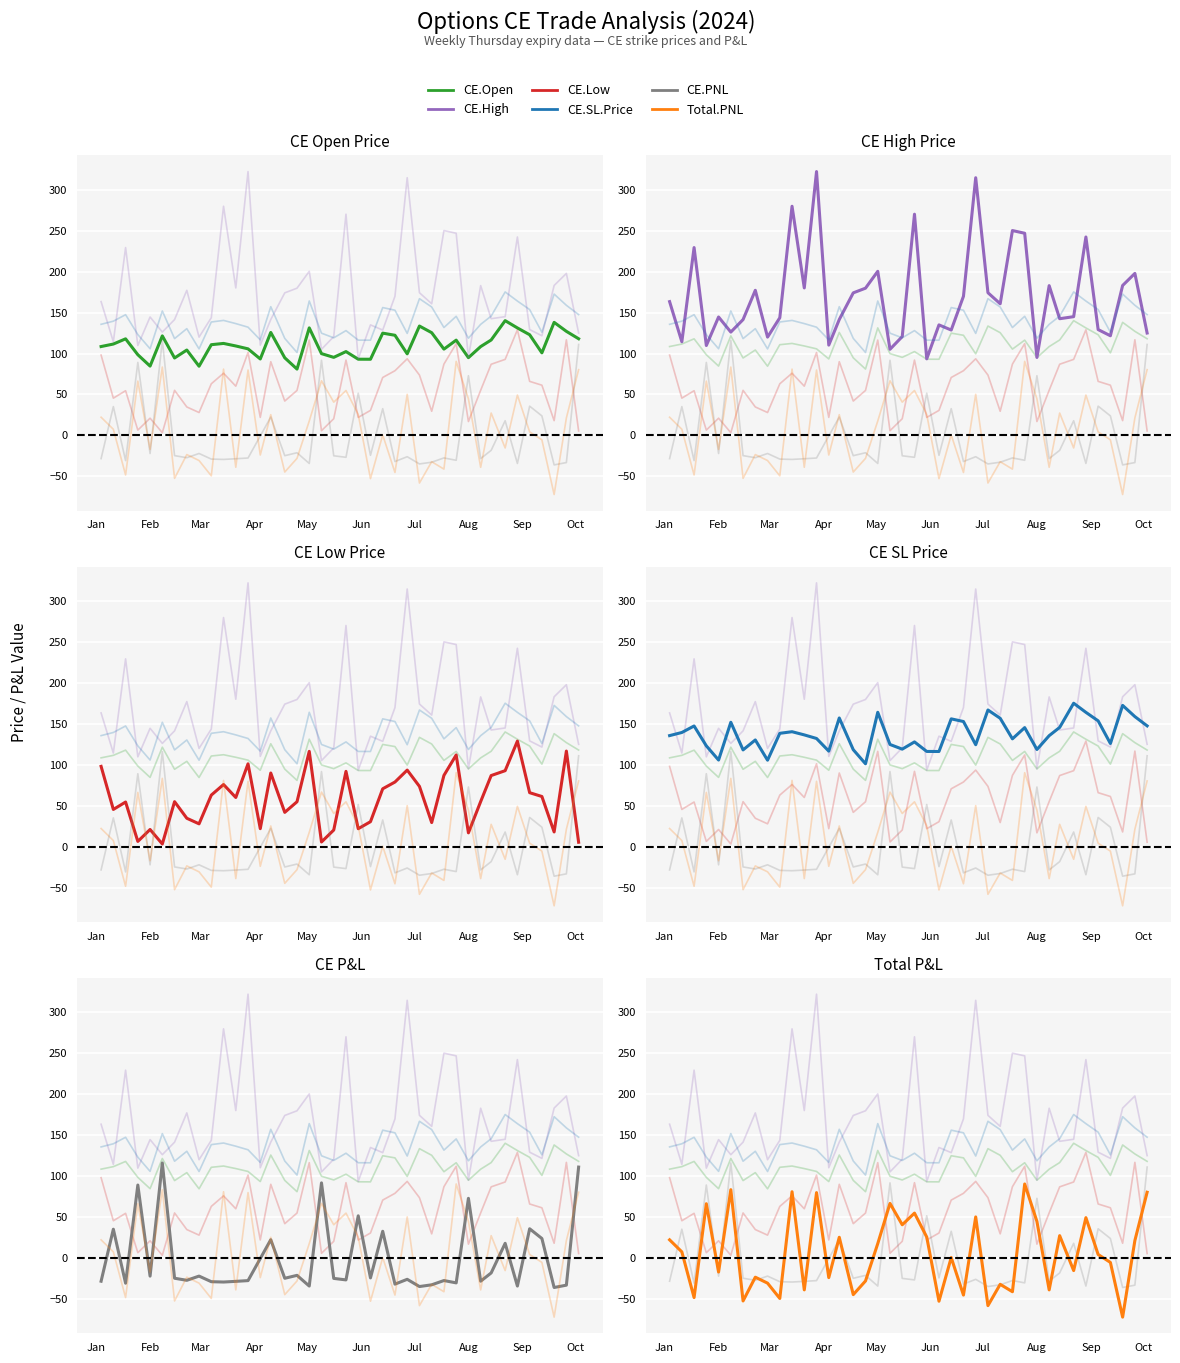

True or false: CE.Open and CE.SL.Price intersect in this chart.

False